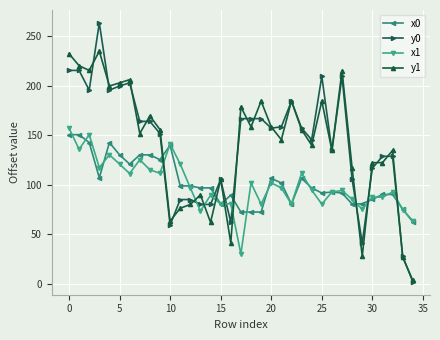

Which series has the largest range (max minus min)?

y0